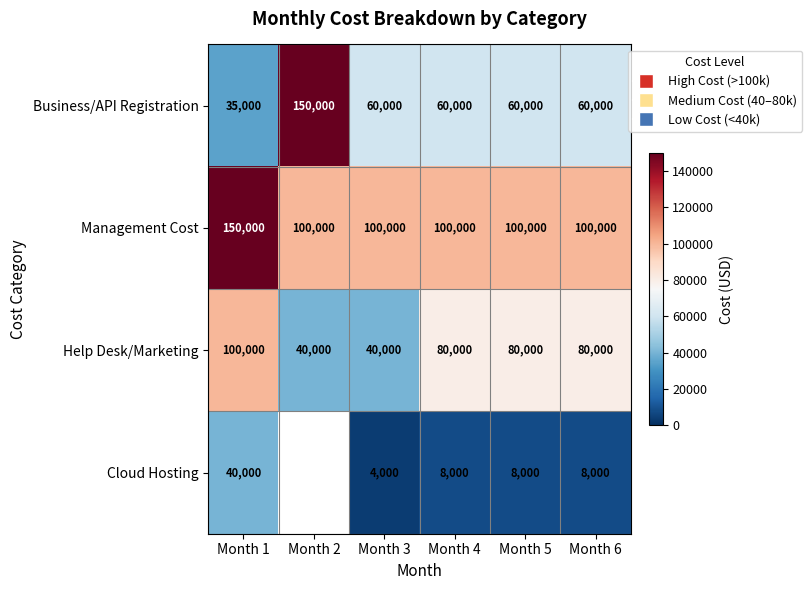

What value does the Business/API Registration series have at Month 6, to the nearest 100?

60000